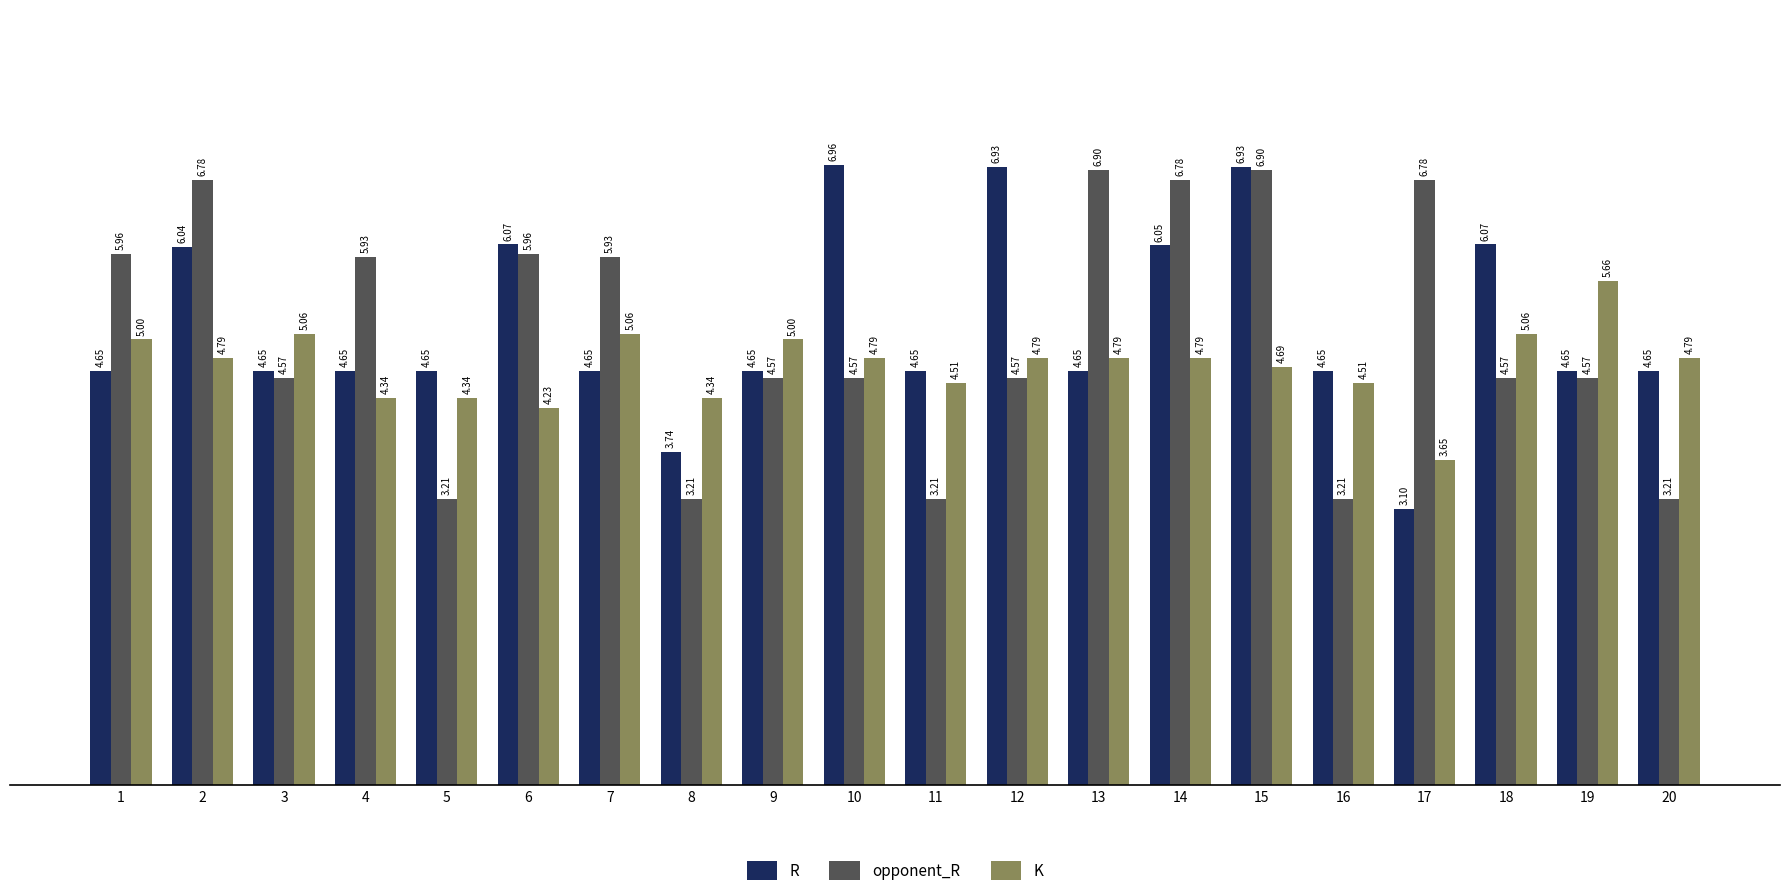

Where does the K series first go above 4?

1